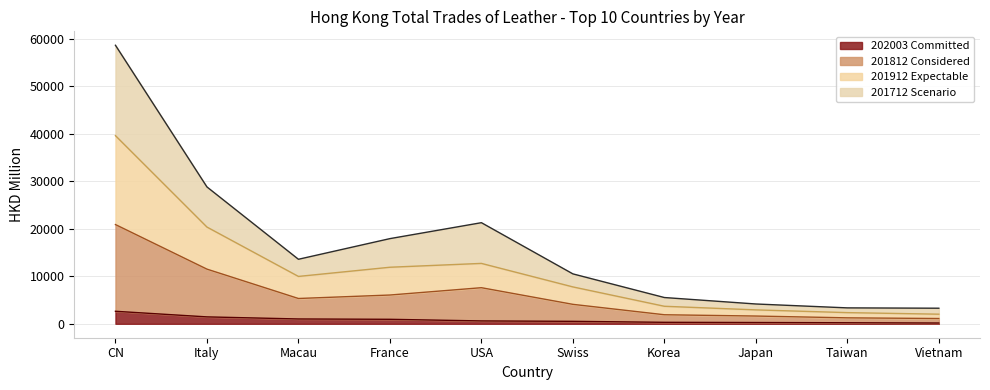

Does the chart display data point markers on the line(s)?

No